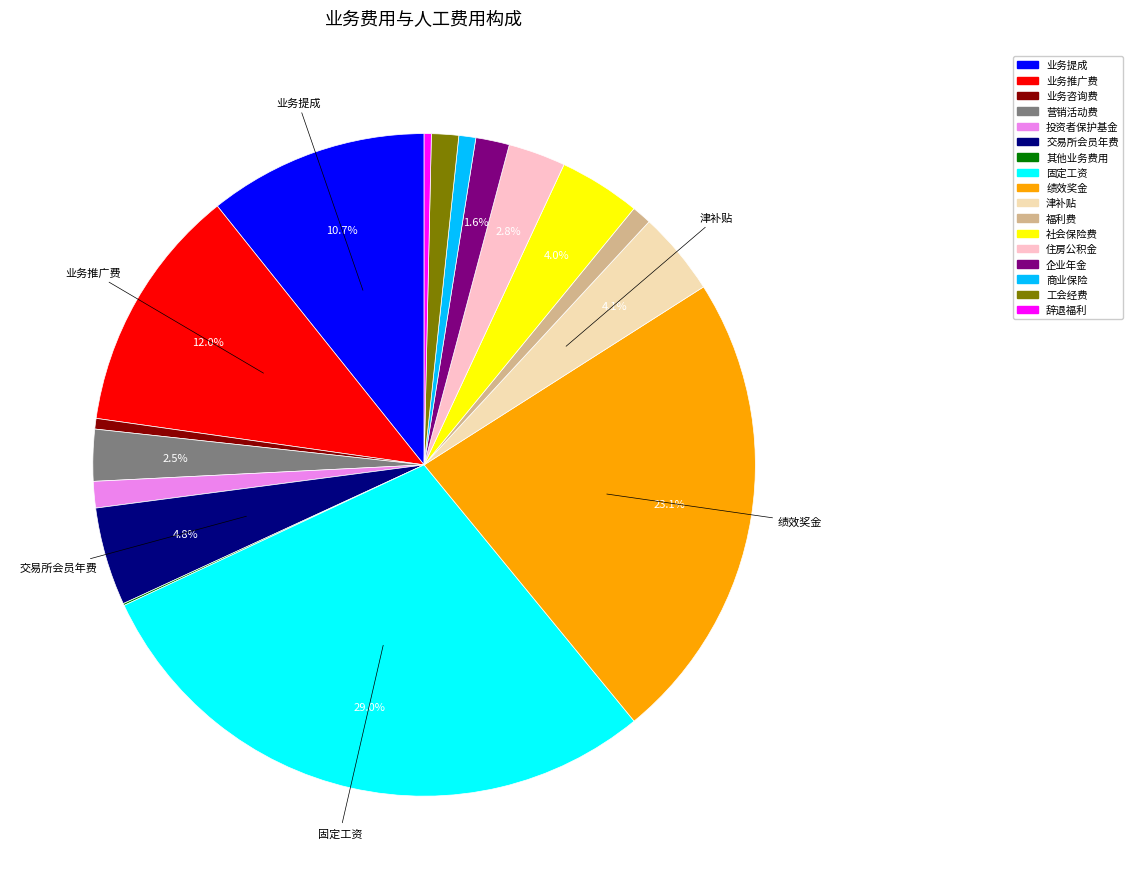

Does any single category account for the majority?

No